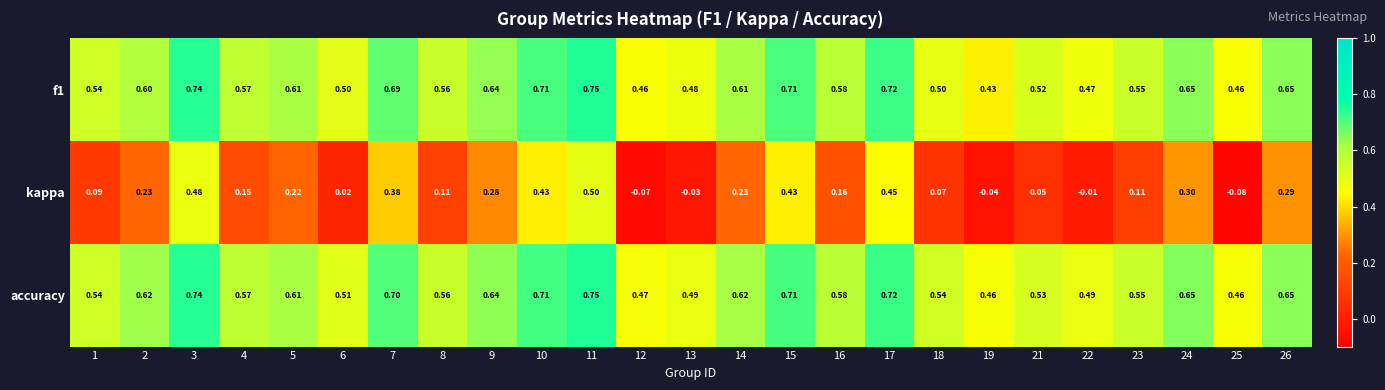

Which series has the largest total across all categories?

accuracy